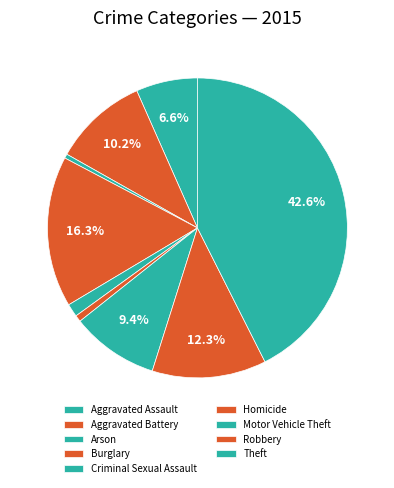

To the nearest percent, what percentage of the pie is Robbery?

12%